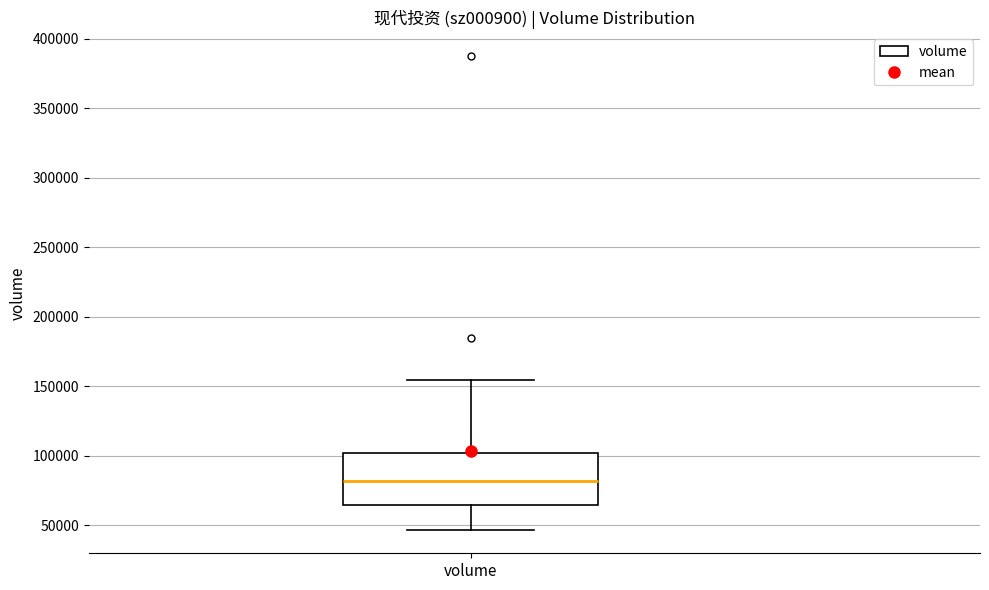

Read this box plot against the y-axis: the position of the median line, the range covered by the box, and the ends of both whiskers. The values are not printed on the chart, so give them approximately, as read against the axis.

median 80000, box 65000 to 100000, whiskers 45000 to 155000